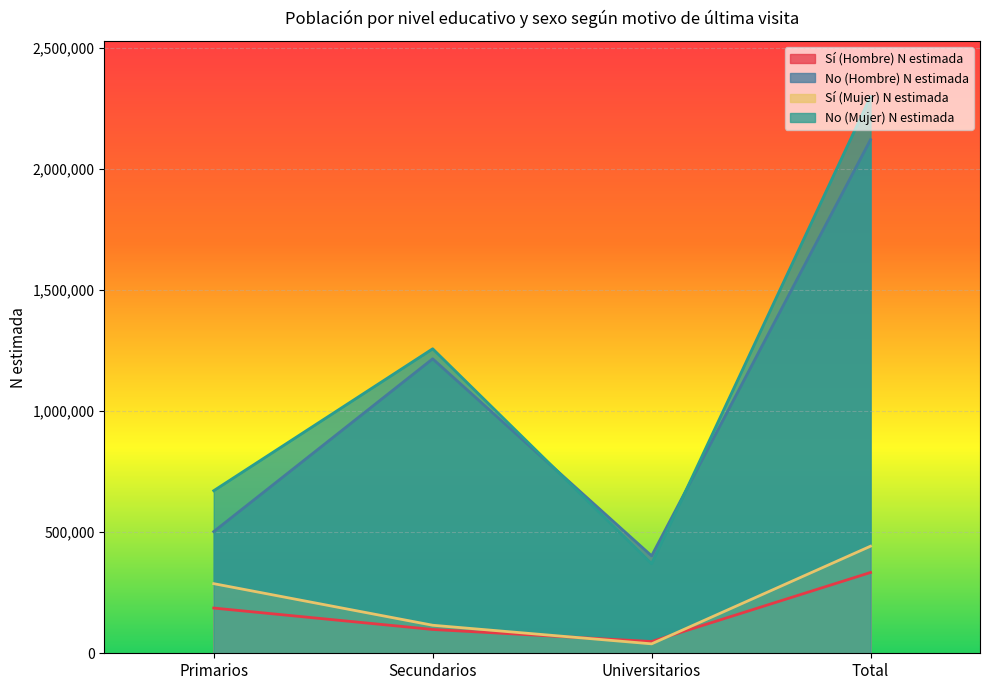

What is the label of the 2nd point from the right?

Universitarios